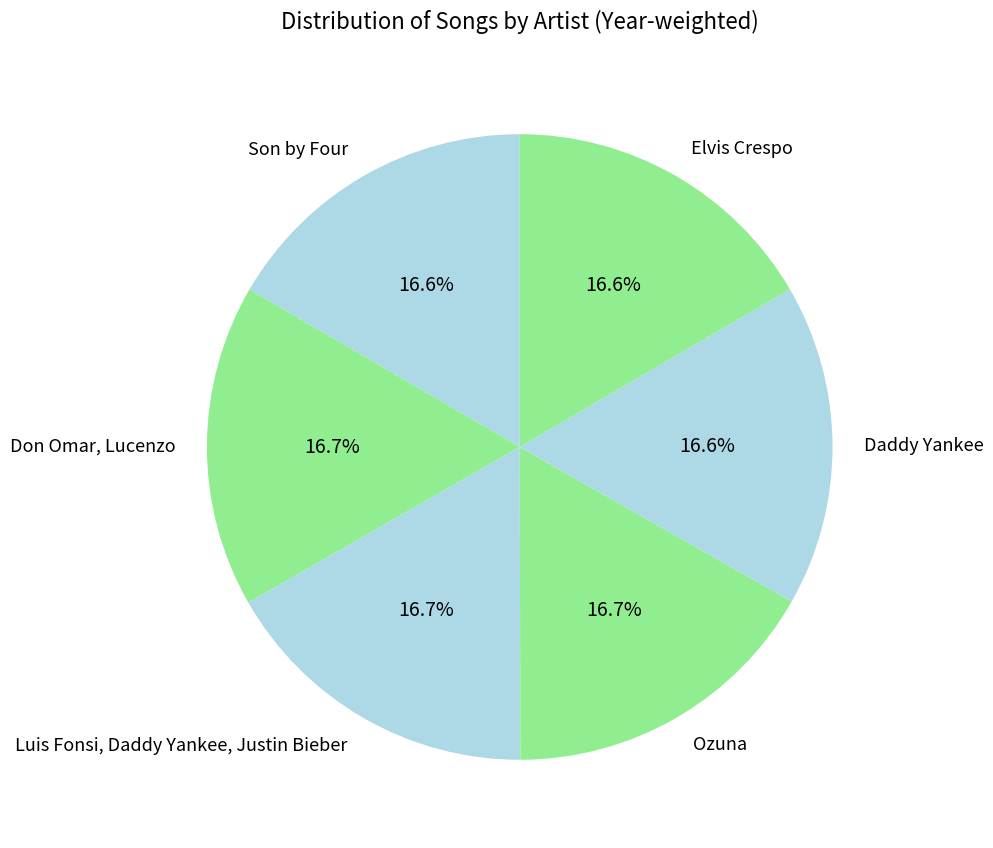

Combined, what portion of the pie is Don Omar, Lucenzo and Son by Four?

33.3%